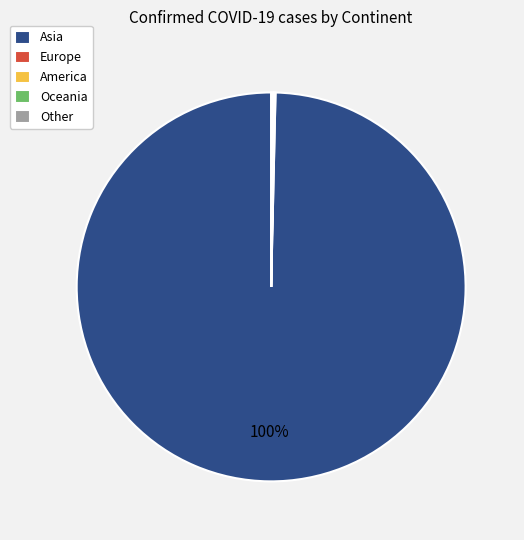

Which slice represents more than half of the pie?

Asia